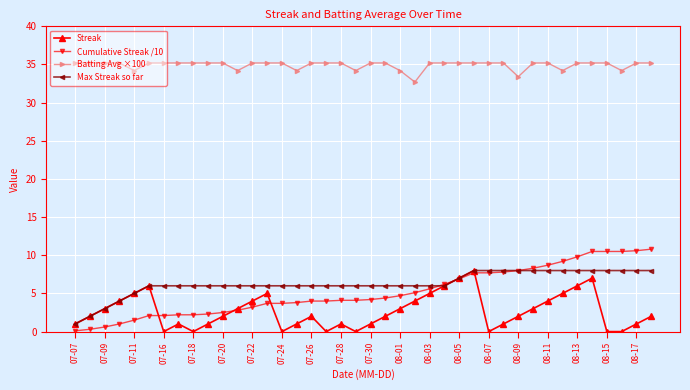

At how many categories does at least one series exceed 12?

40